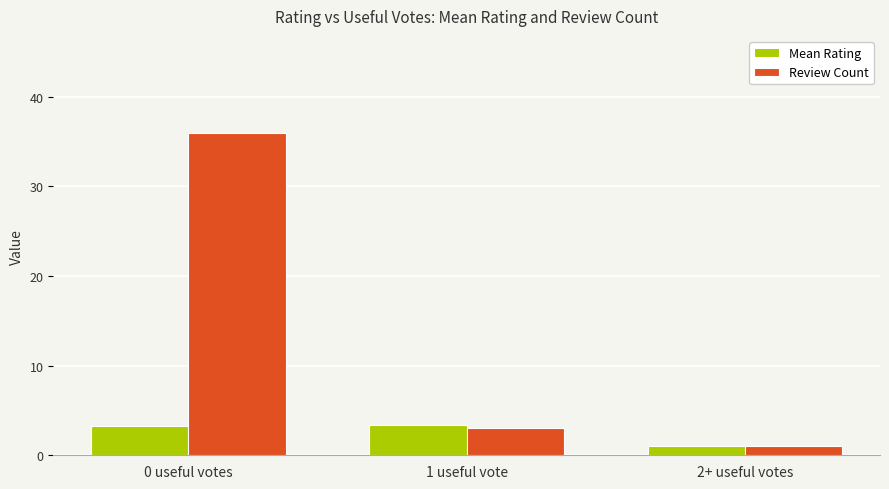

How many Mean Rating values are between 1 and 3?

1